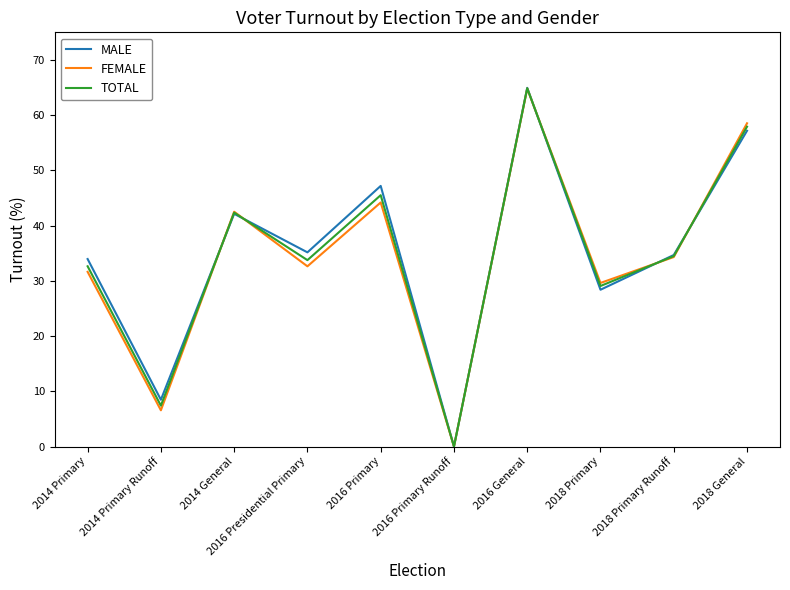

At how many categories does at least one series exceed 53?

2